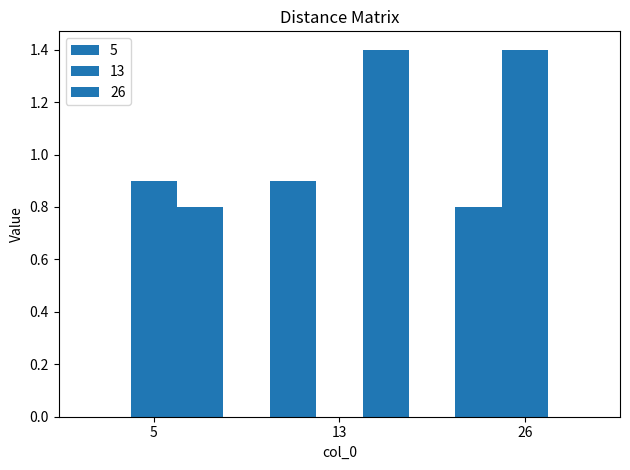

At which category does the chart reach its peak across all series?

26